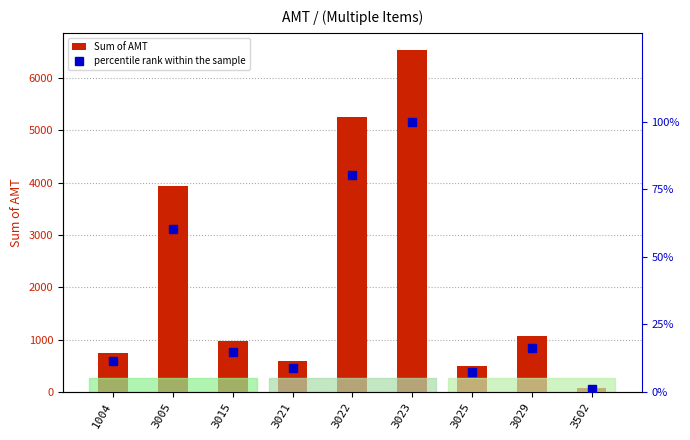

Between 1004 and 3005, which series saw the biggest shift?

Sum of AMT